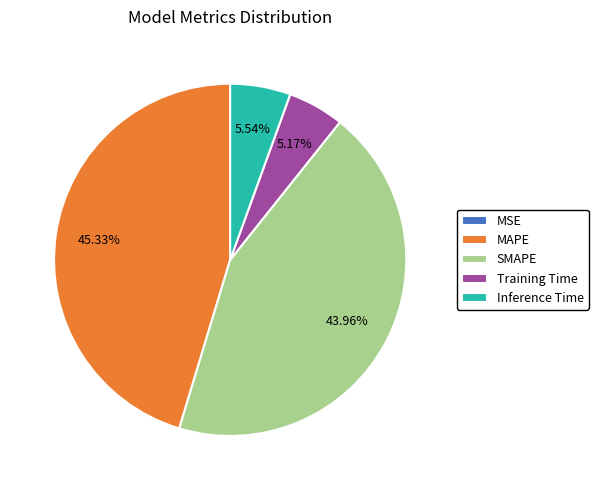

Do Training Time and SMAPE together represent more than half of the pie?

No